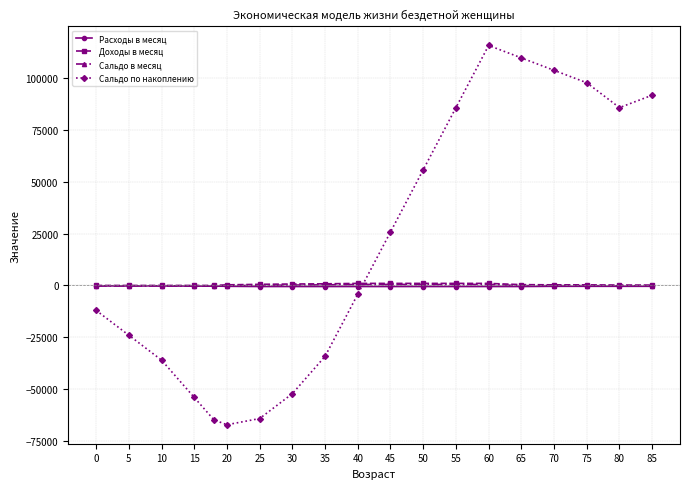

What is the smallest value displayed?

-67200